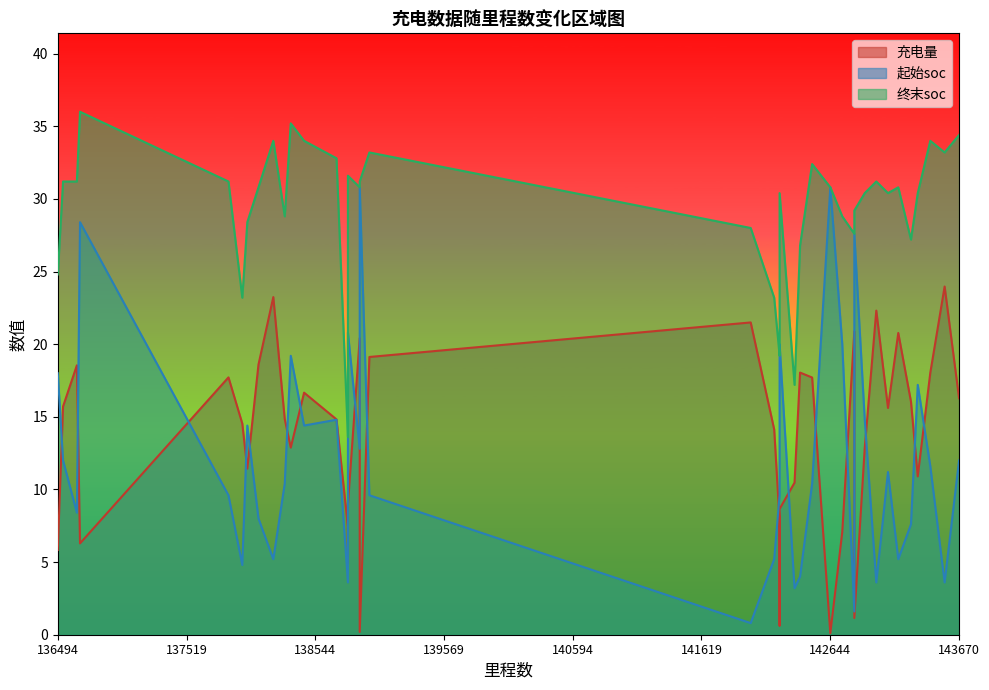

Between 138898 and 138349, which is larger?

138898